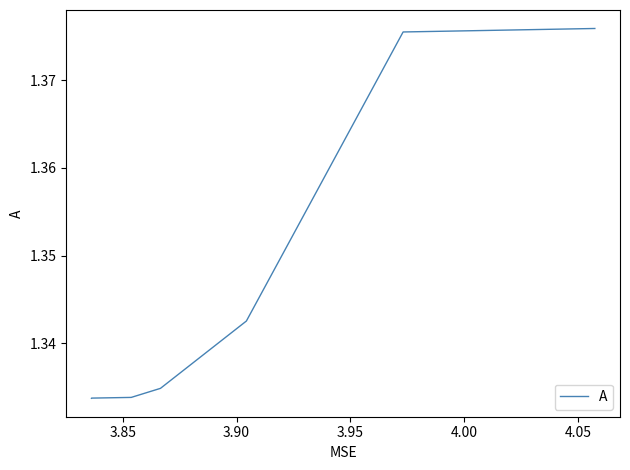

What is the sum of all values?

10.8